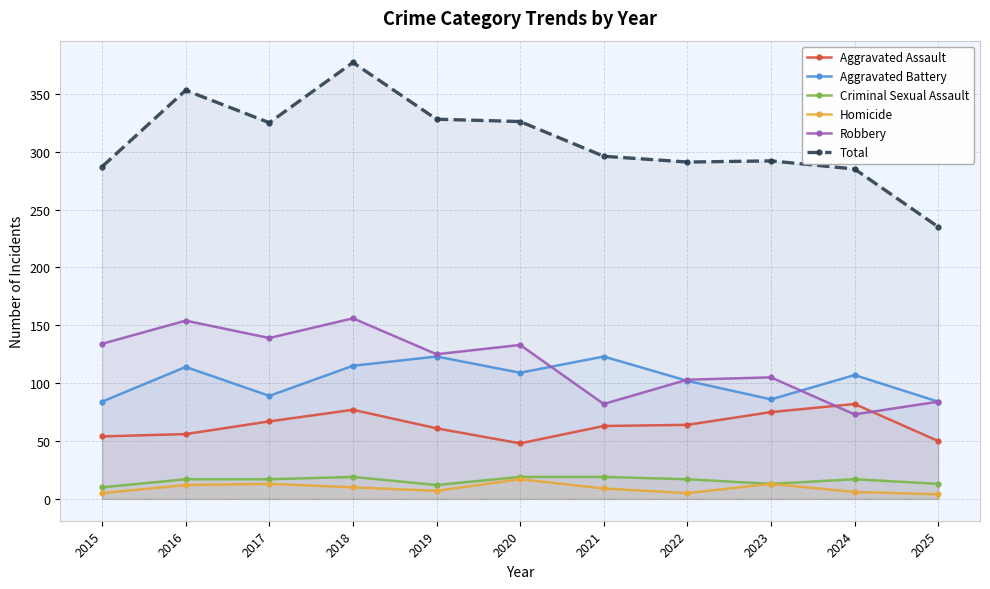

Between 2018 and 2019, which series saw the biggest shift?

Total